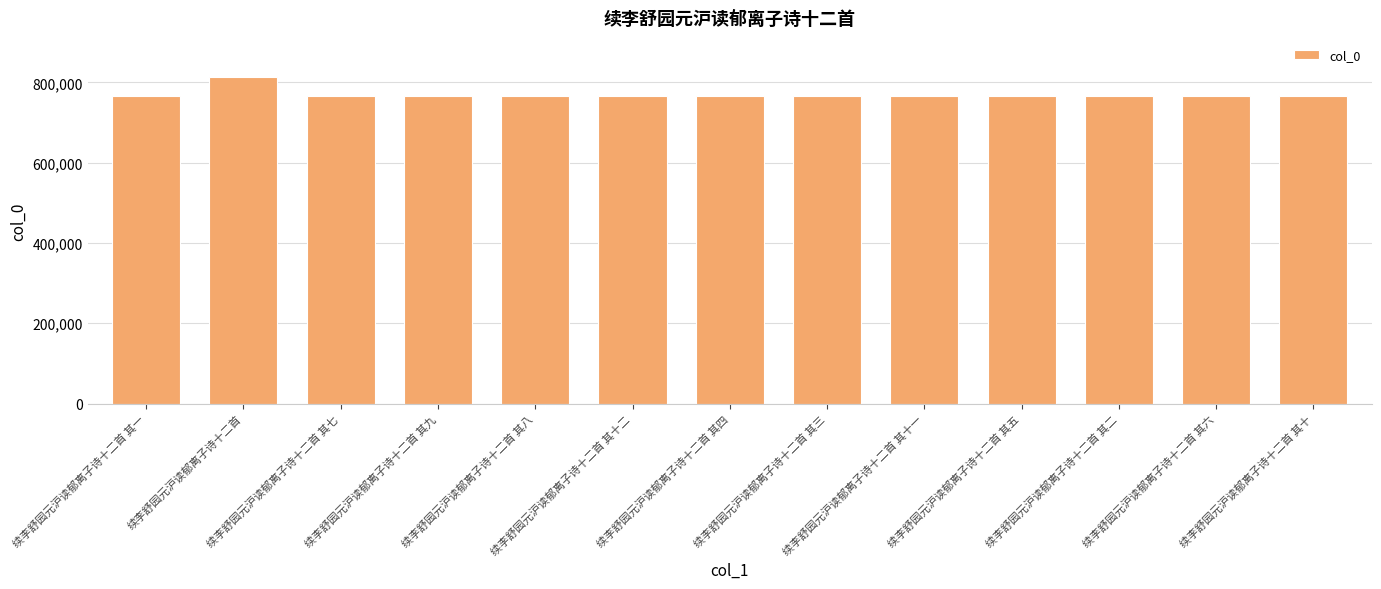

What position from the left is 续李舒园元沪读郁离子诗十二首 其五?

10